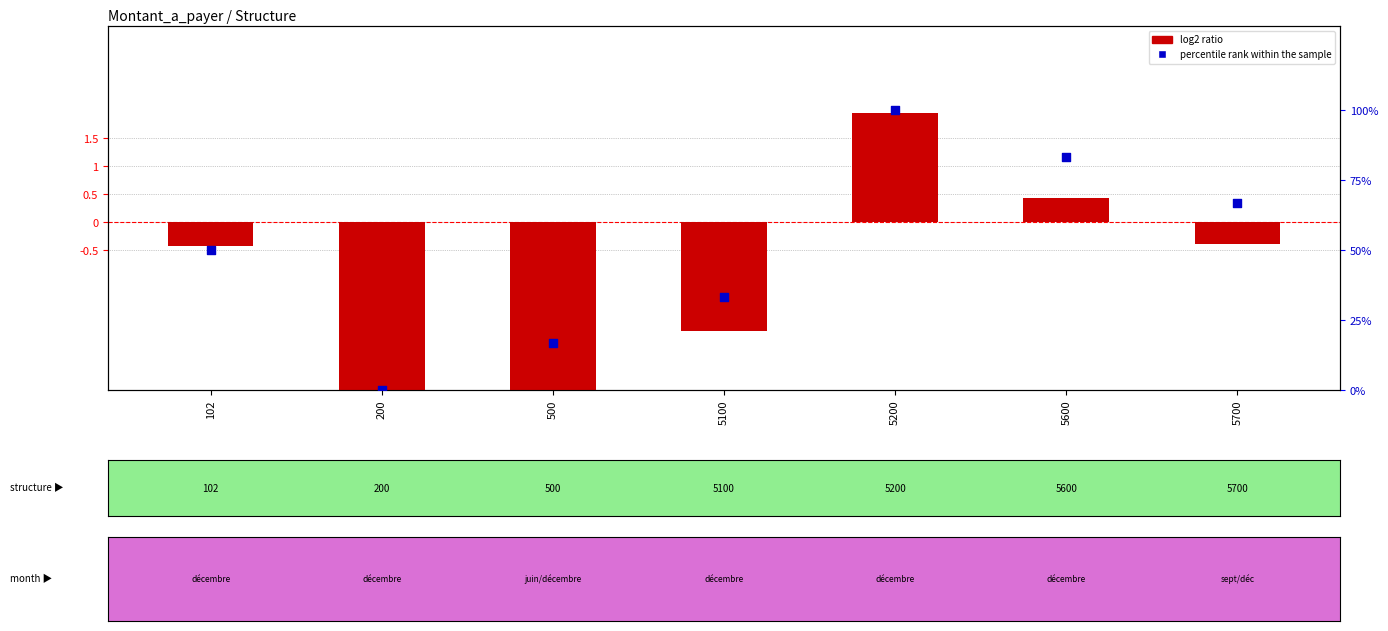

Which series has the largest total across all categories?

percentile rank within the sample